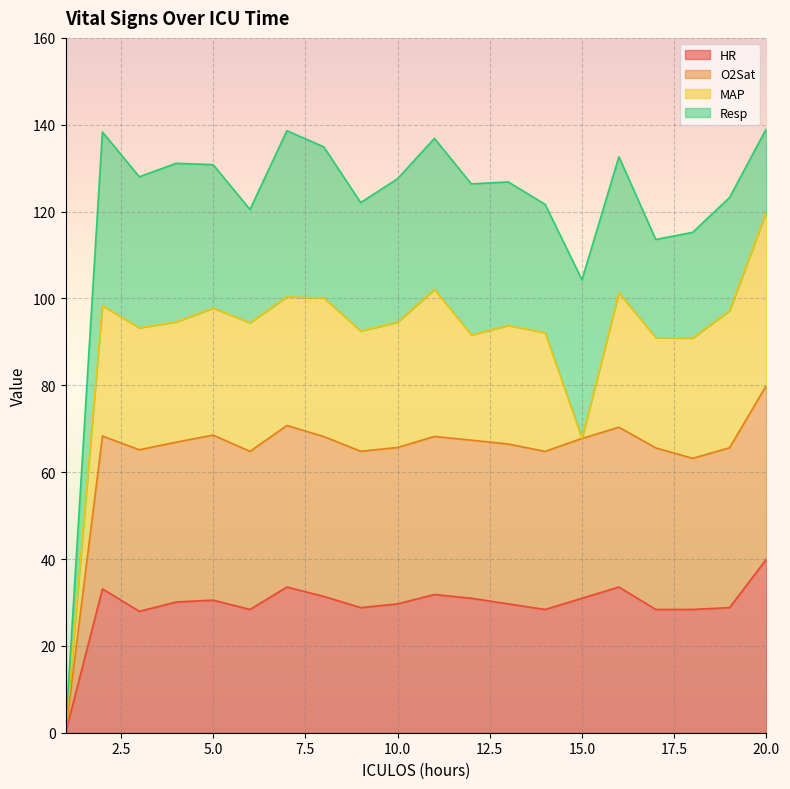

What value does the O2Sat series have at 16?

70.3